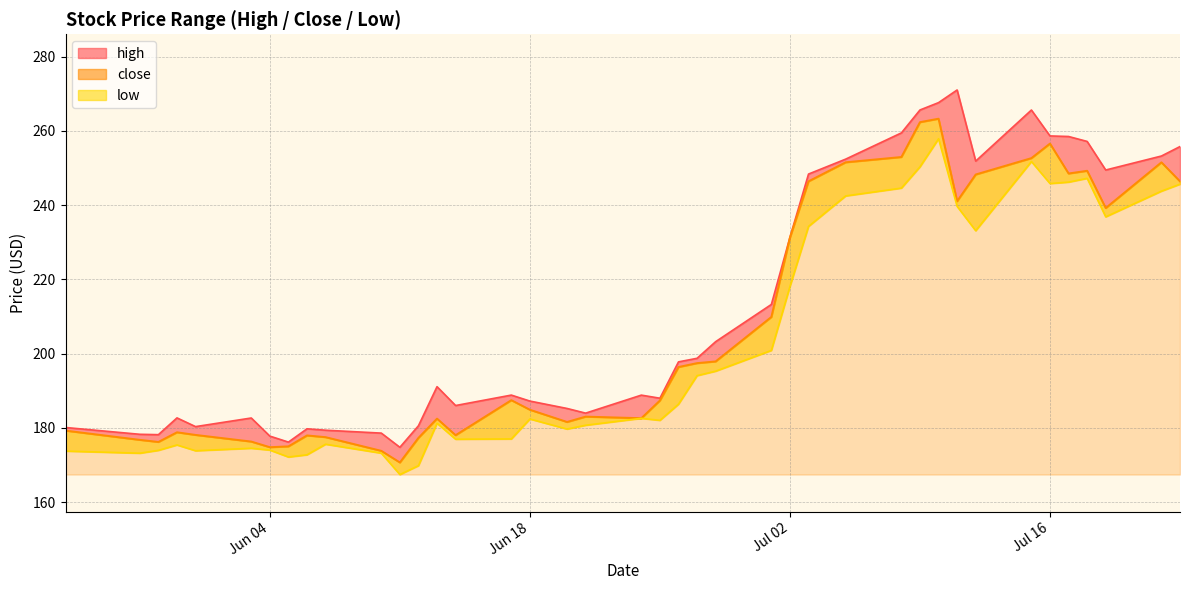

Reading left to right, transcribe all the data shown in this chart.

close: 179.2	176.8	176.2	178.8	178.1	176.3	174.8	175.0	177.9	177.5	173.8	170.7	177.3	182.5	178.0	187.4	184.9	181.6	183.0	182.6	187.3	196.4	197.4	197.9	209.9	231.3	246.4	251.5	252.9	262.3	263.3	241.0	248.2	252.6	256.6	248.5	249.2	239.2	251.5	246.4
high: 180.1	178.2	178.2	182.7	180.3	182.6	177.8	176.2	179.7	179.3	178.6	174.8	180.6	191.1	186.0	188.8	187.2	185.2	183.9	188.8	188.0	197.8	198.7	203.2	213.2	231.3	248.3	252.4	259.4	265.6	267.6	271.0	251.8	265.6	258.6	258.5	257.1	249.4	253.2	255.8
low: 173.7	173.2	173.9	175.4	173.8	174.5	174.0	172.1	172.7	175.6	173.2	167.4	169.8	181.2	176.9	177.0	182.4	179.7	180.7	182.6	182.0	186.4	194.1	195.3	200.8	218.1	234.2	242.5	244.6	250.3	257.9	239.7	233.1	251.7	245.8	246.2	247.2	236.8	243.8	245.6